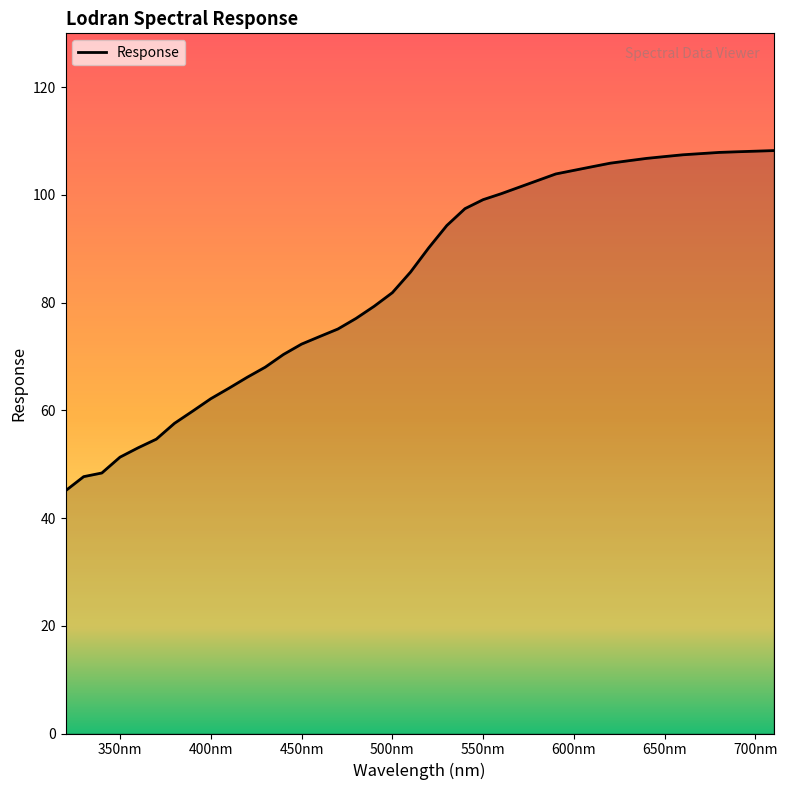

What is the difference between the maximum and minimum values?

63.2